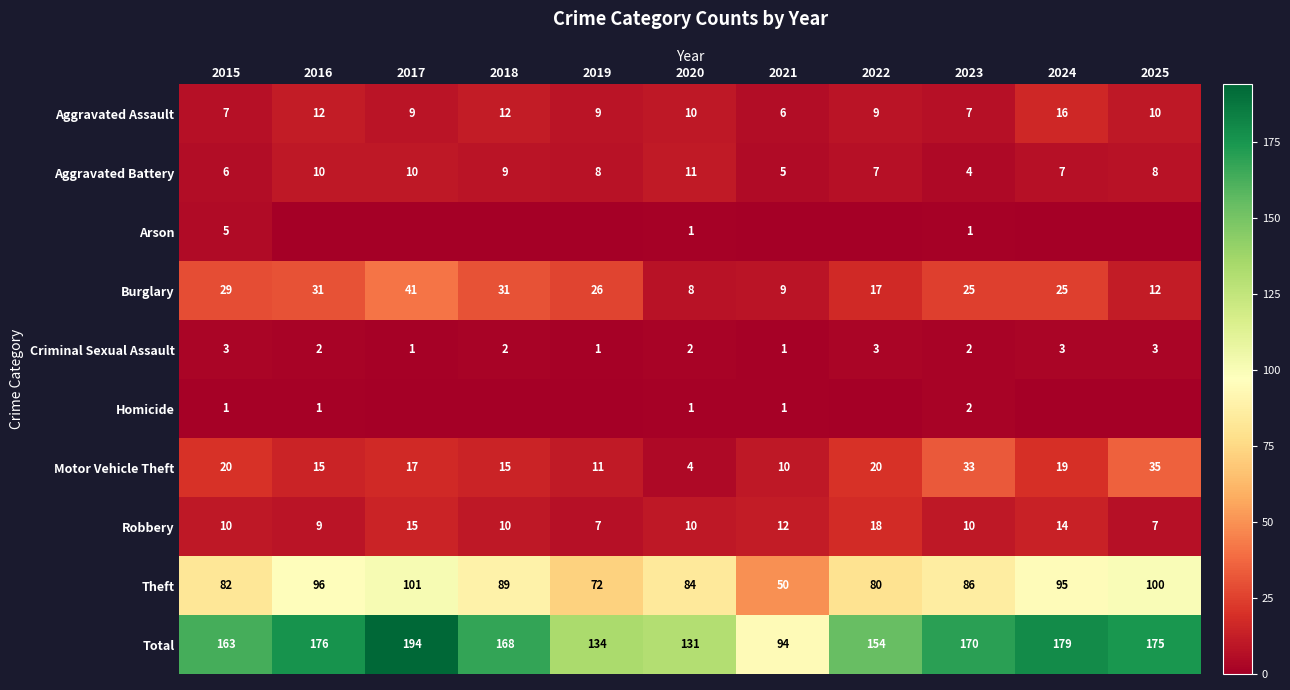

What is the sum of the Theft values at 2016 and 2021?

146